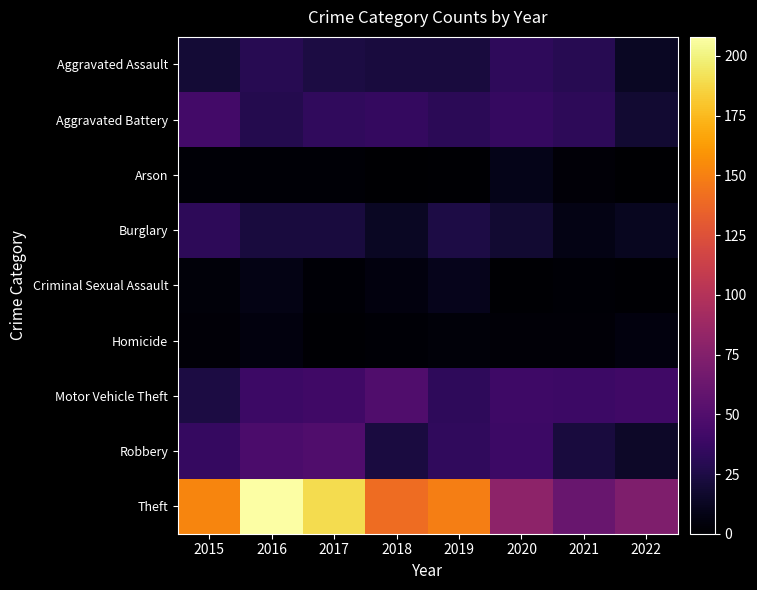

Which series has the widest spread of values?

Theft